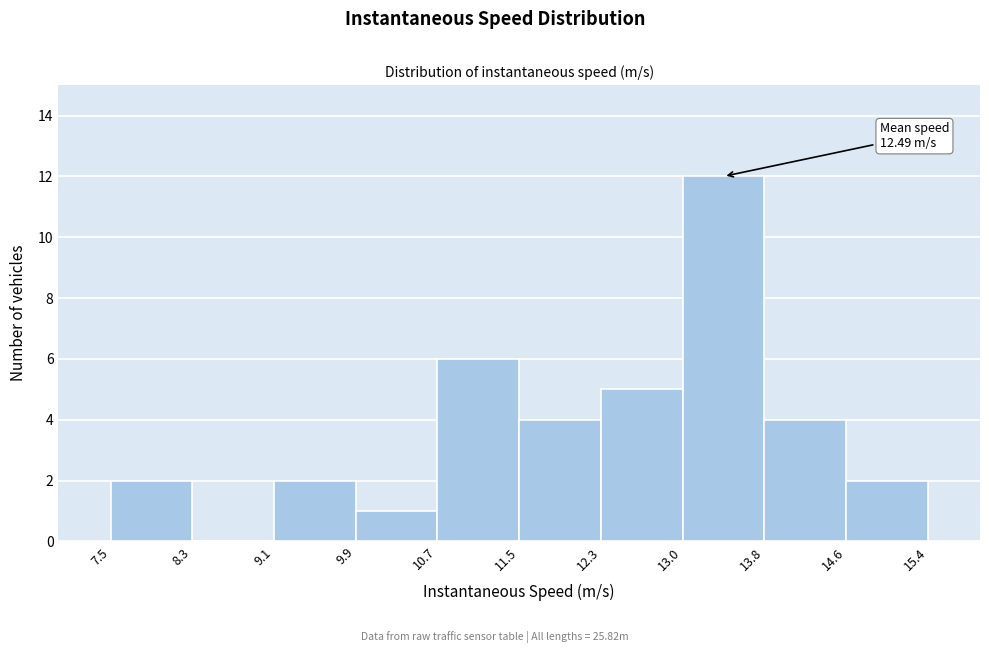

Over which range of the x-axis is the bar tallest?

13.0 to 13.8